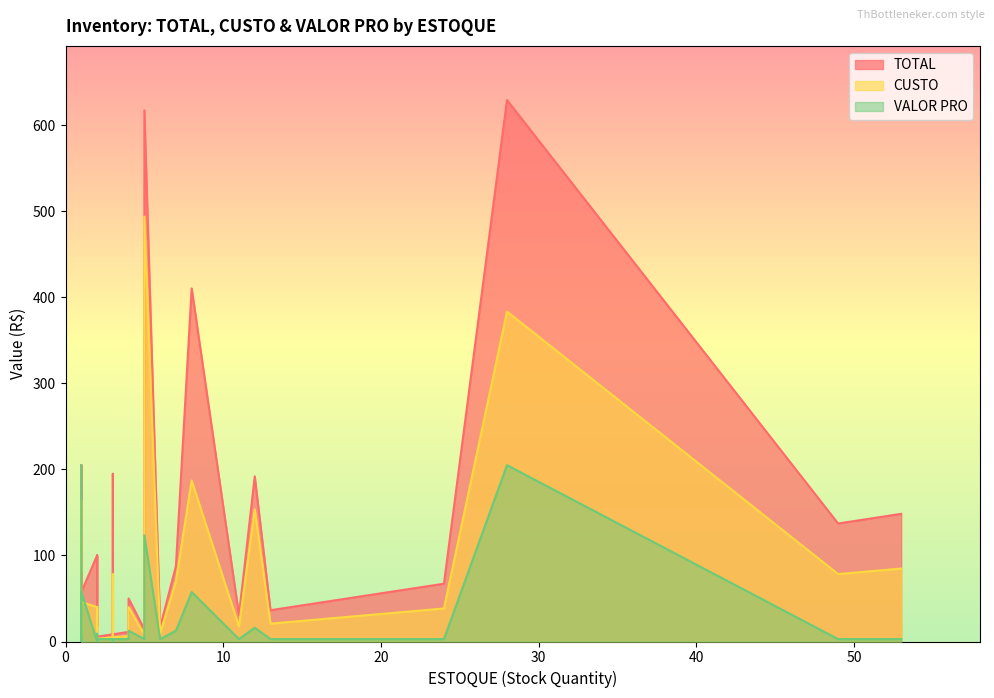

True or false: VALOR PRO and TOTAL intersect in this chart.

False